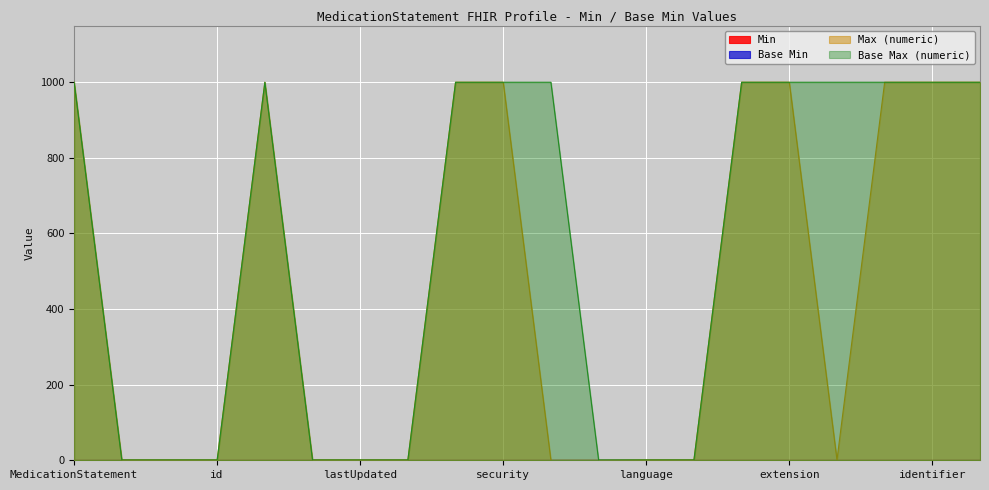

Where is Max (numeric) nearest to the value 499?

MedicationStatement.id